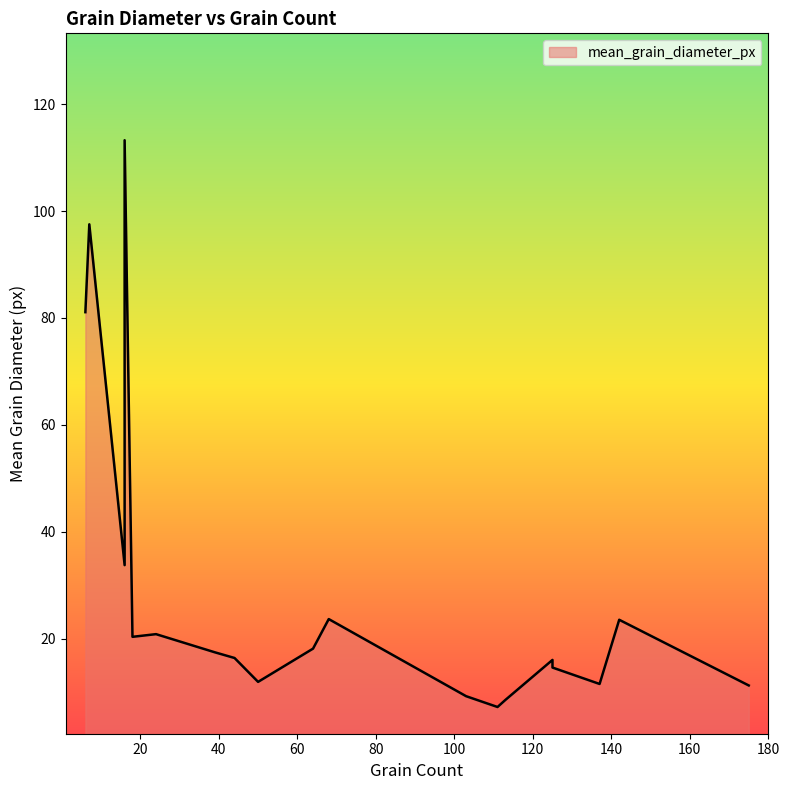

What is the label of the 4th point from the left?

113